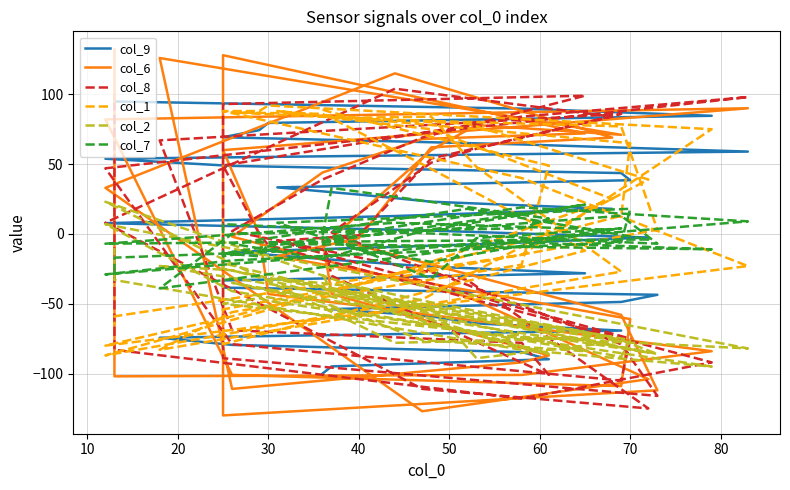

What is the sum of all col_1 values?

794.0